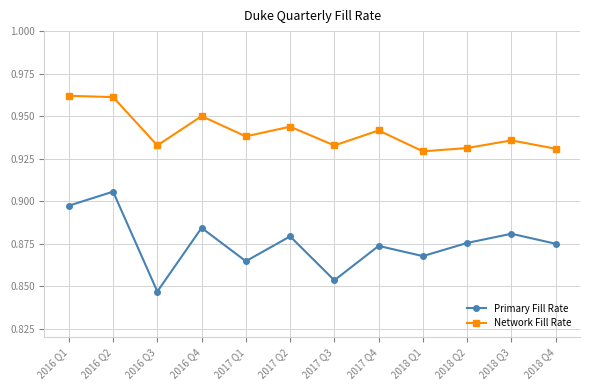

At which category does the chart reach its minimum across all series?

2016 Q3